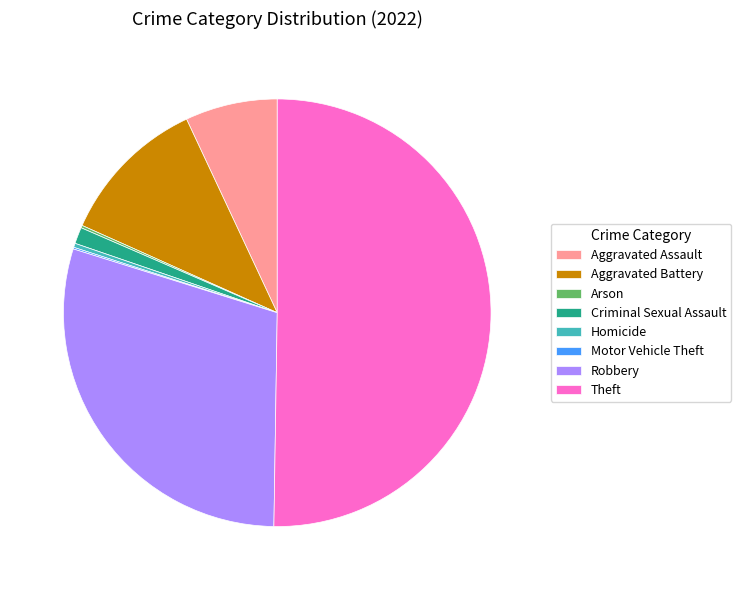

Does Aggravated Battery represent more than half of the total?

No